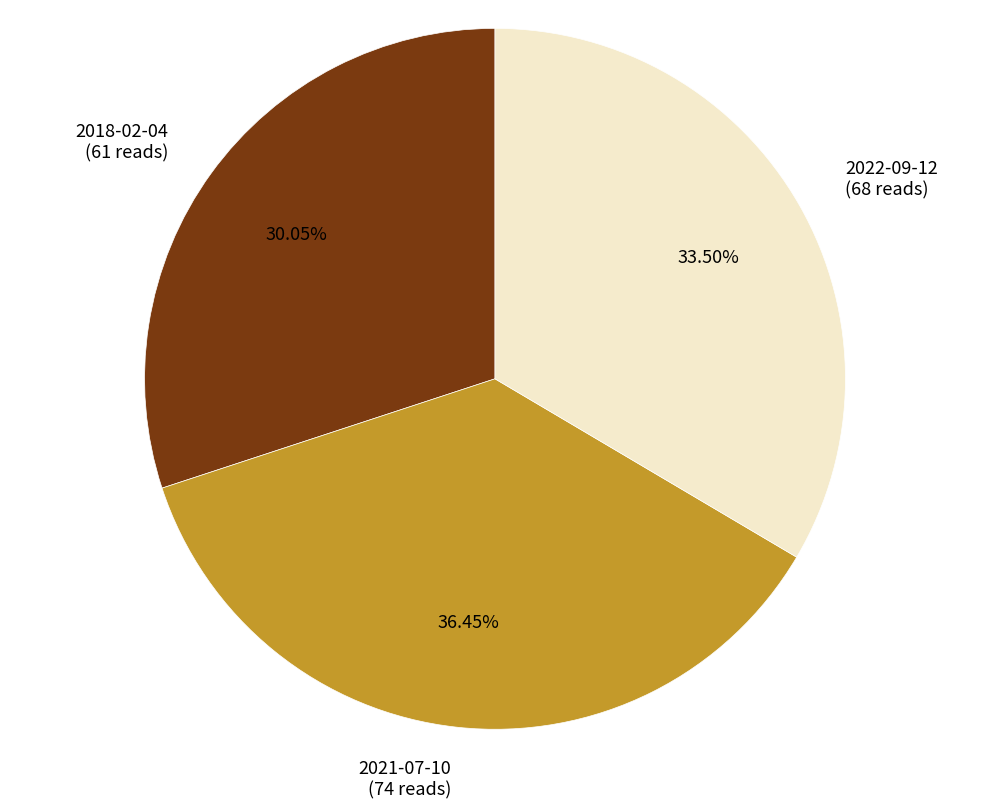

To the nearest percent, what is the combined percentage of 2021-07-10 and 2022-09-12?

70%